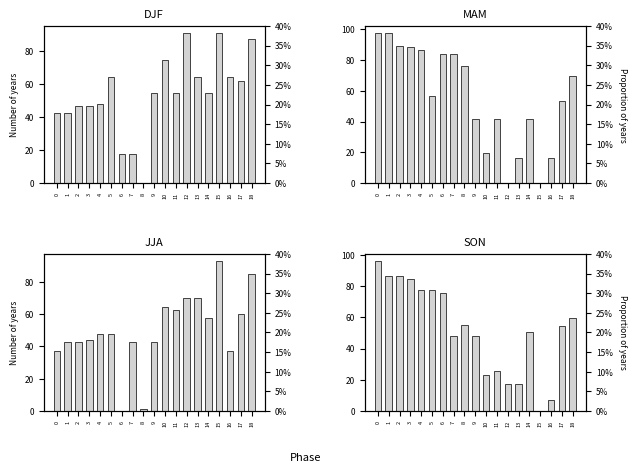

What is the difference between the x0 values at 1 and 16?

22.0